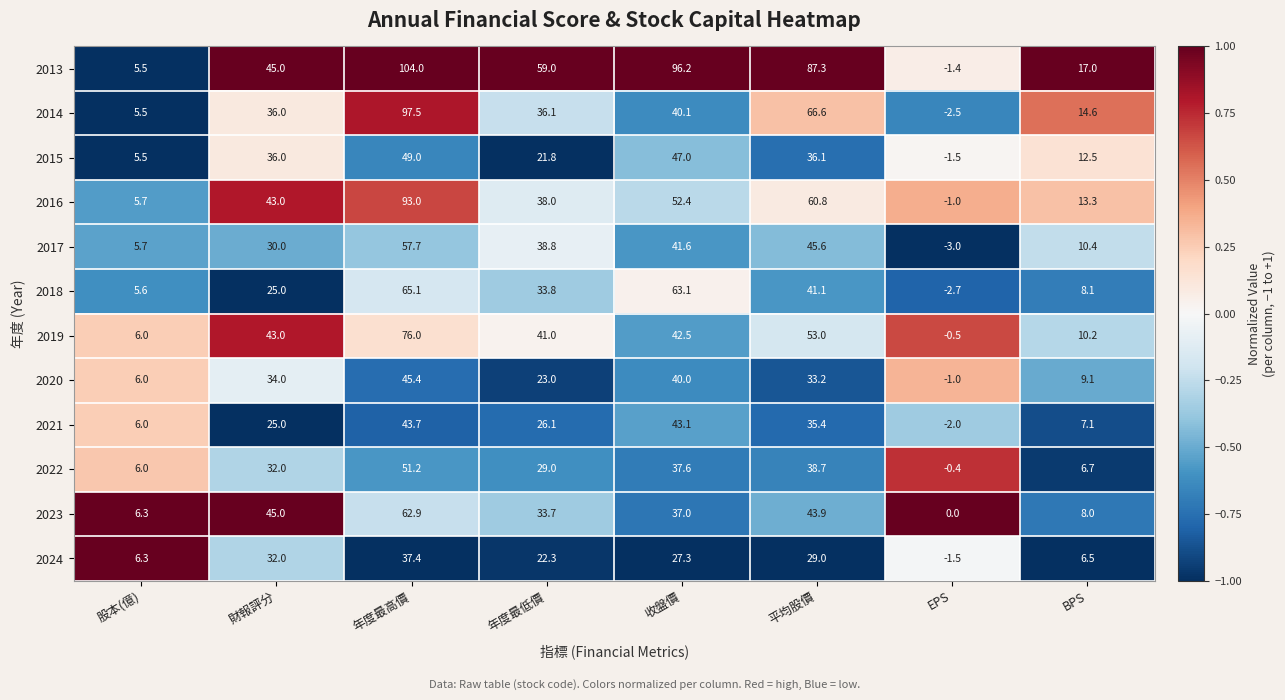

True or false: 2023 has a value of 8.0 at BPS.

True